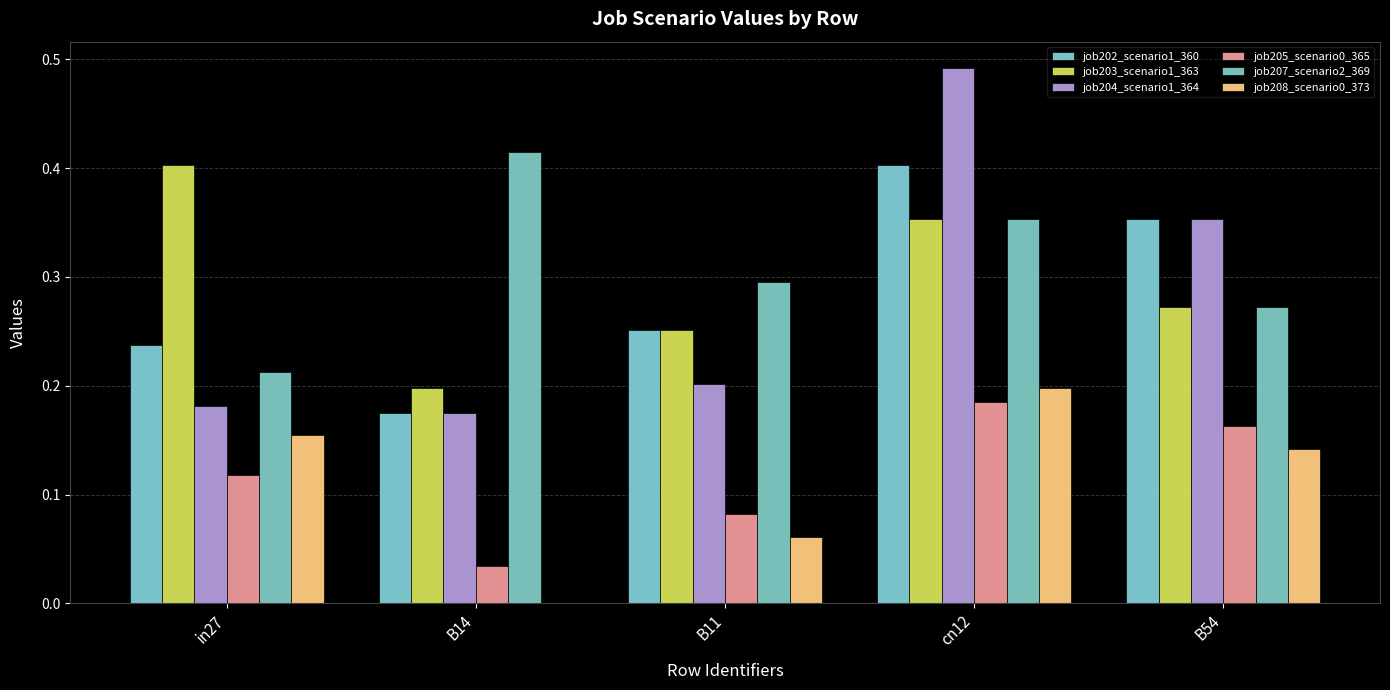

What is the value of the job203_scenario1_363 bar at the 3rd from the left?

0.3